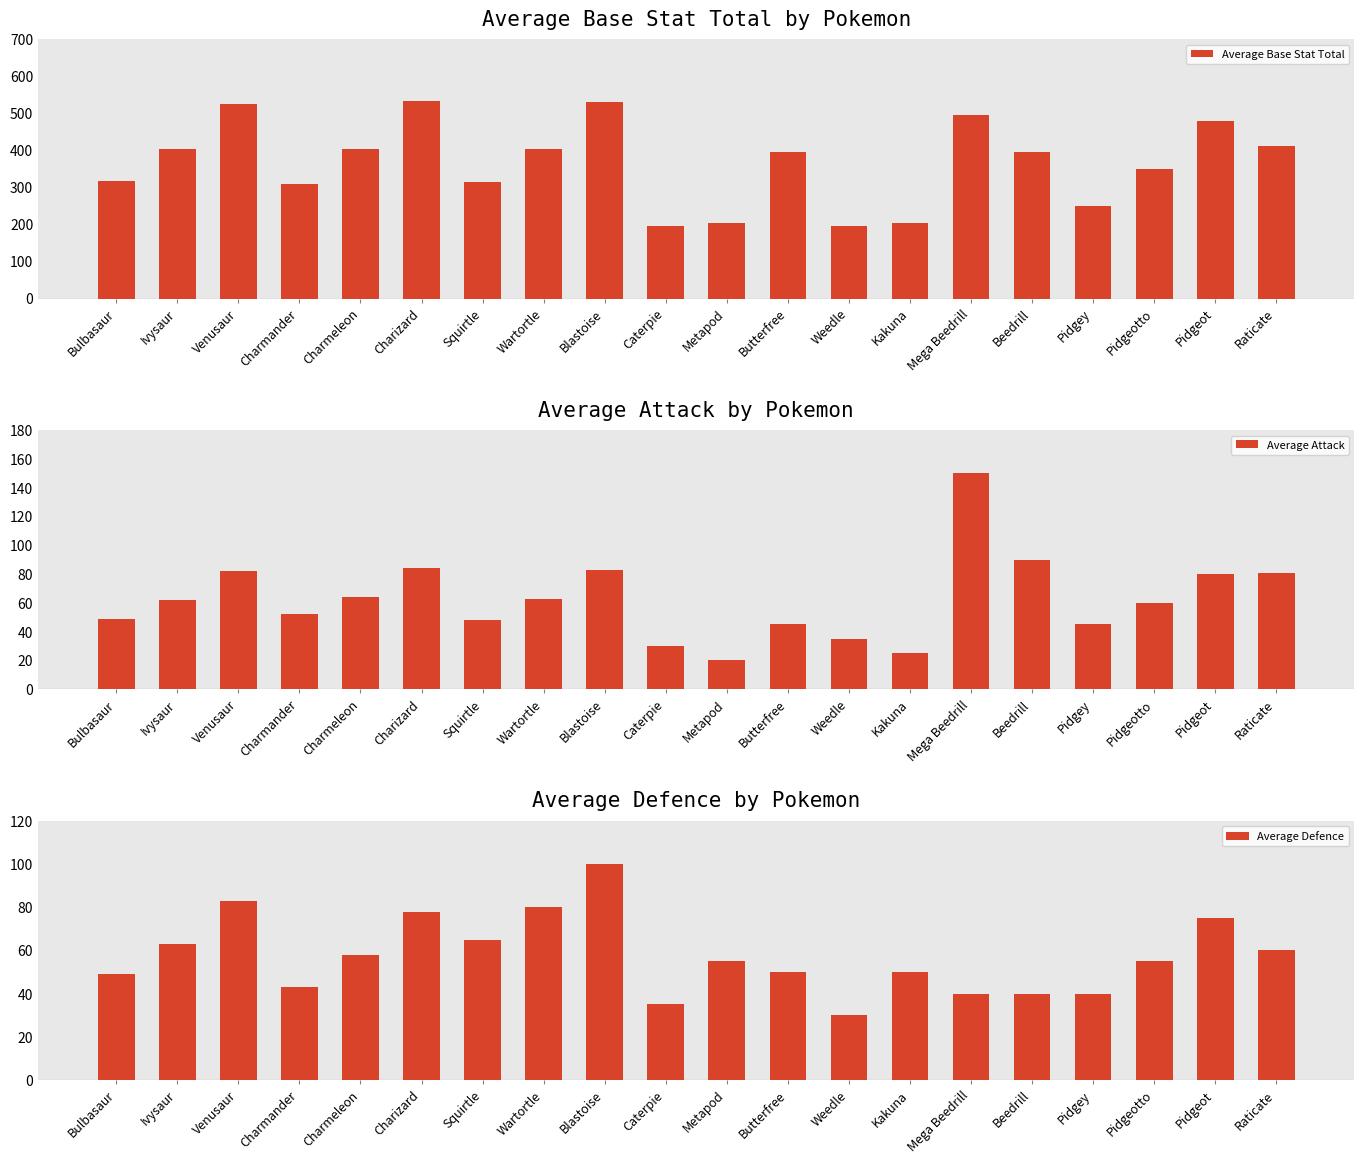

What is the value of the Average Base Stat Total bar at the 18th from the left?

349